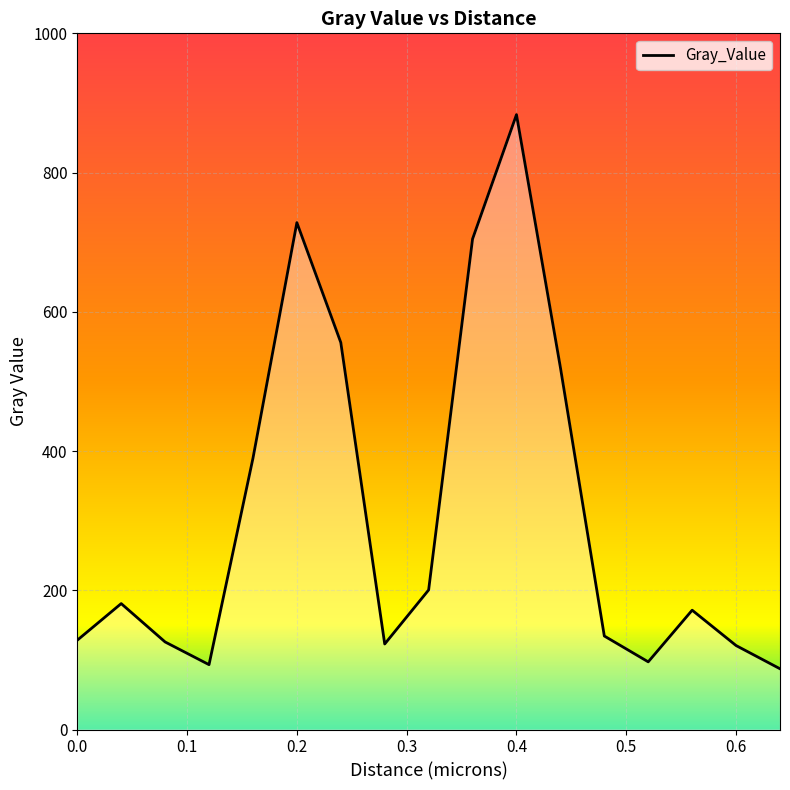

What is the smallest value displayed?

87.3